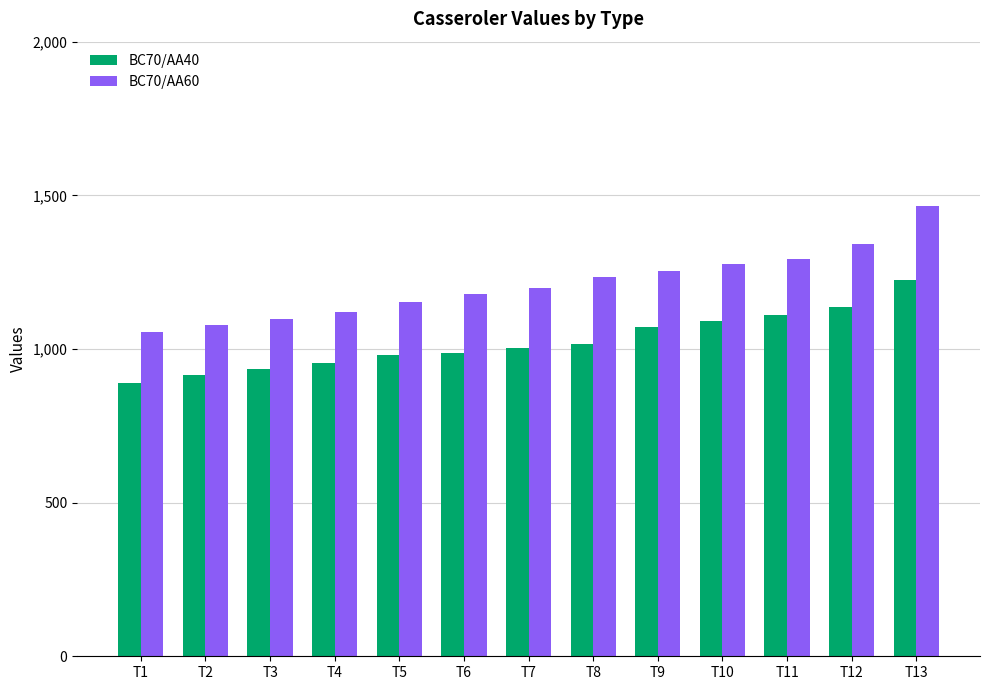

At which label does BC70/AA60 reach its peak?

T13